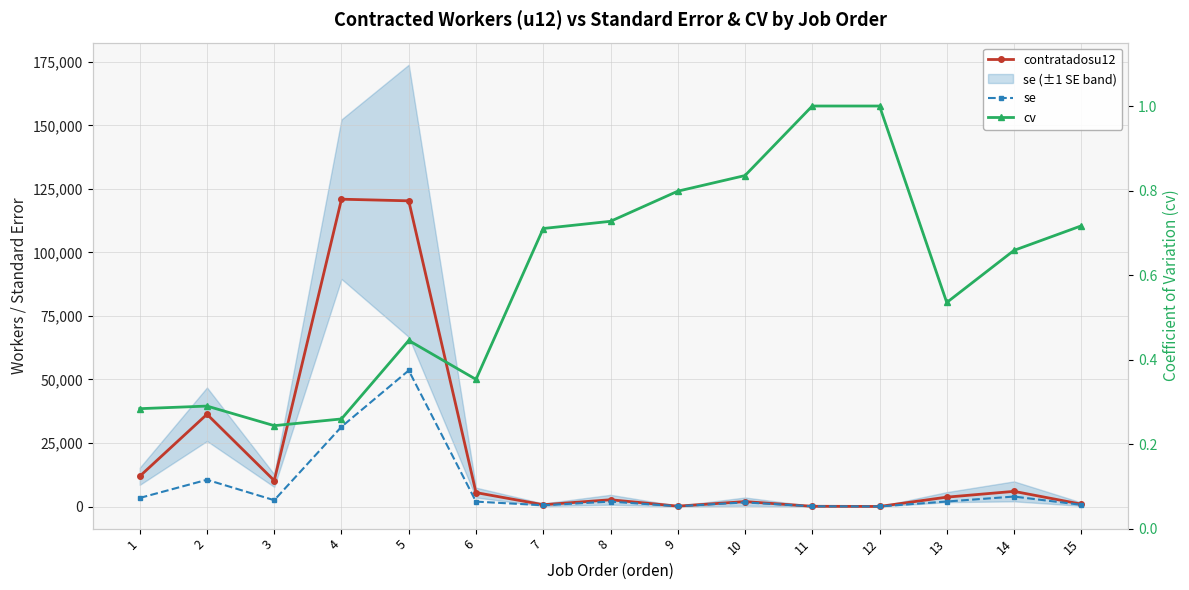

True or false: se and cv cross at least once.

False